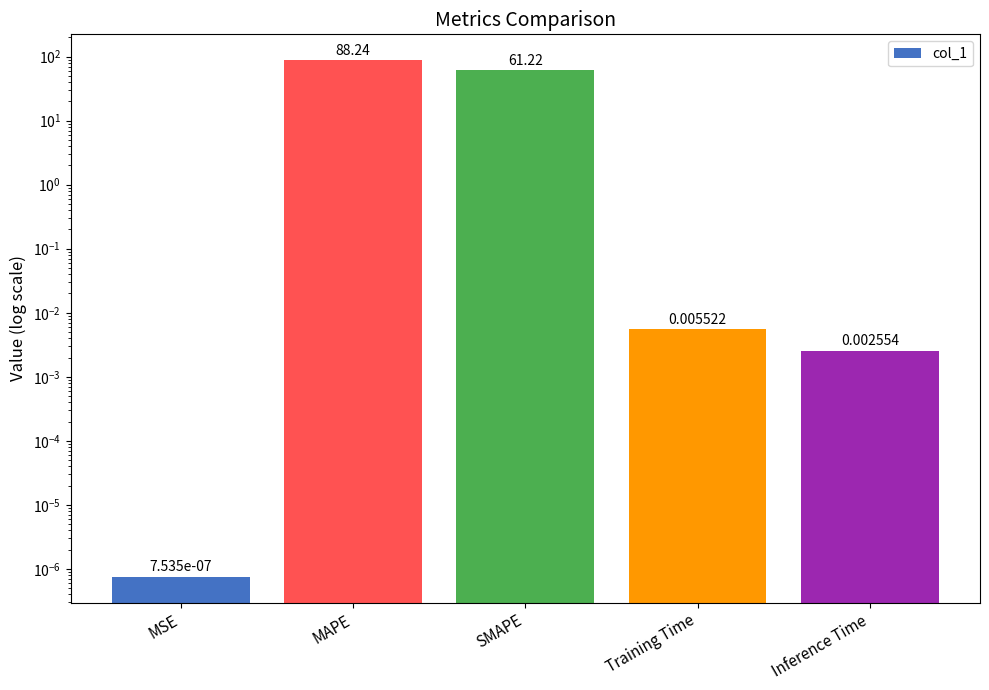

True or false: the data shows 34.7 at SMAPE.

False